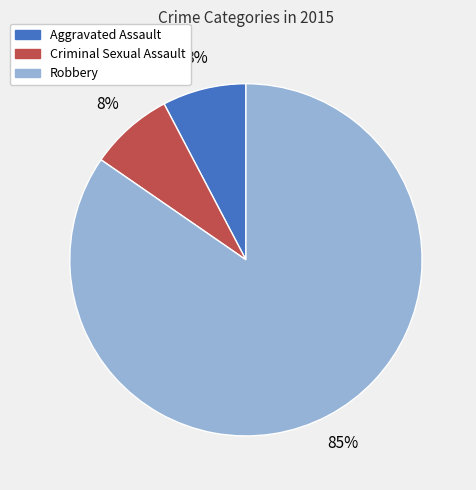

The Aggravated Assault slice represents 1% of the pie. True or false?

False